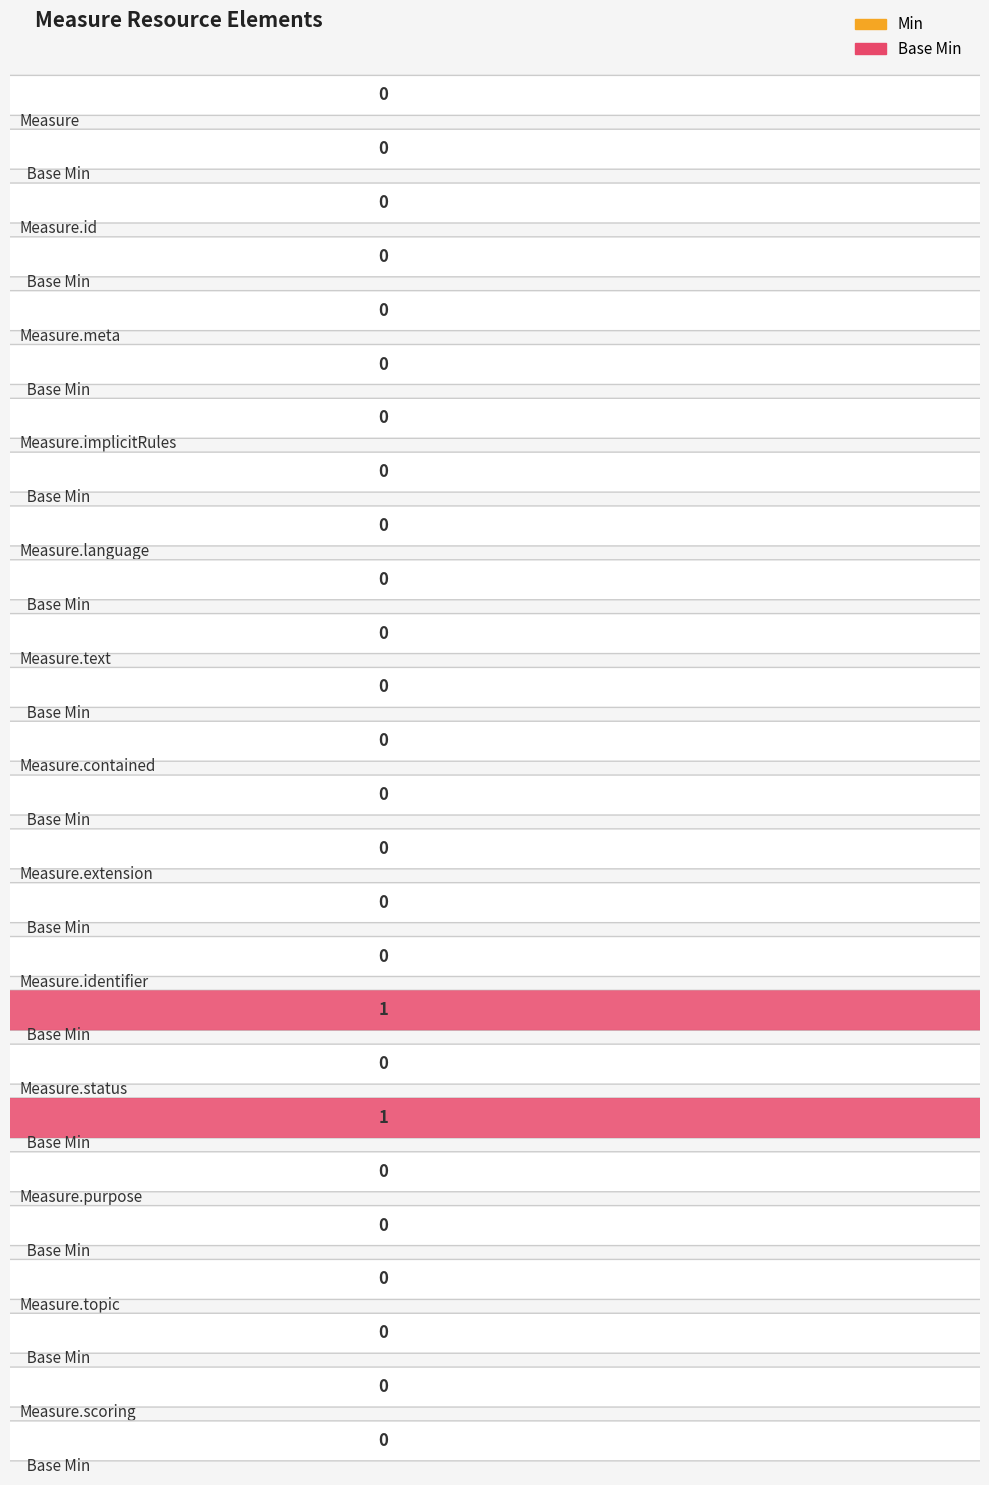

What position from the right is Measure.text?

8